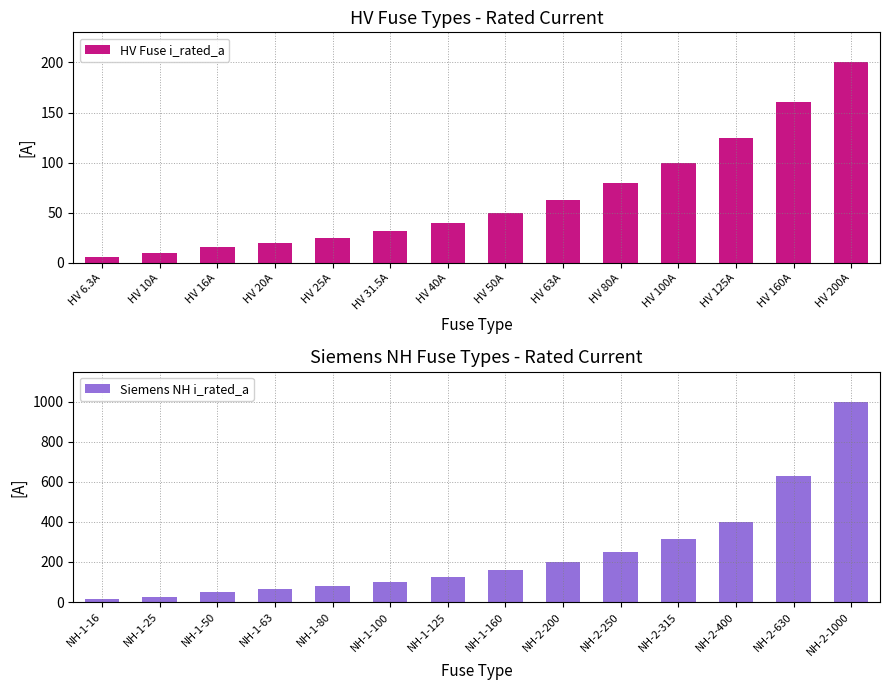

What is the average value of the Siemens NH i_rated_a series?

244